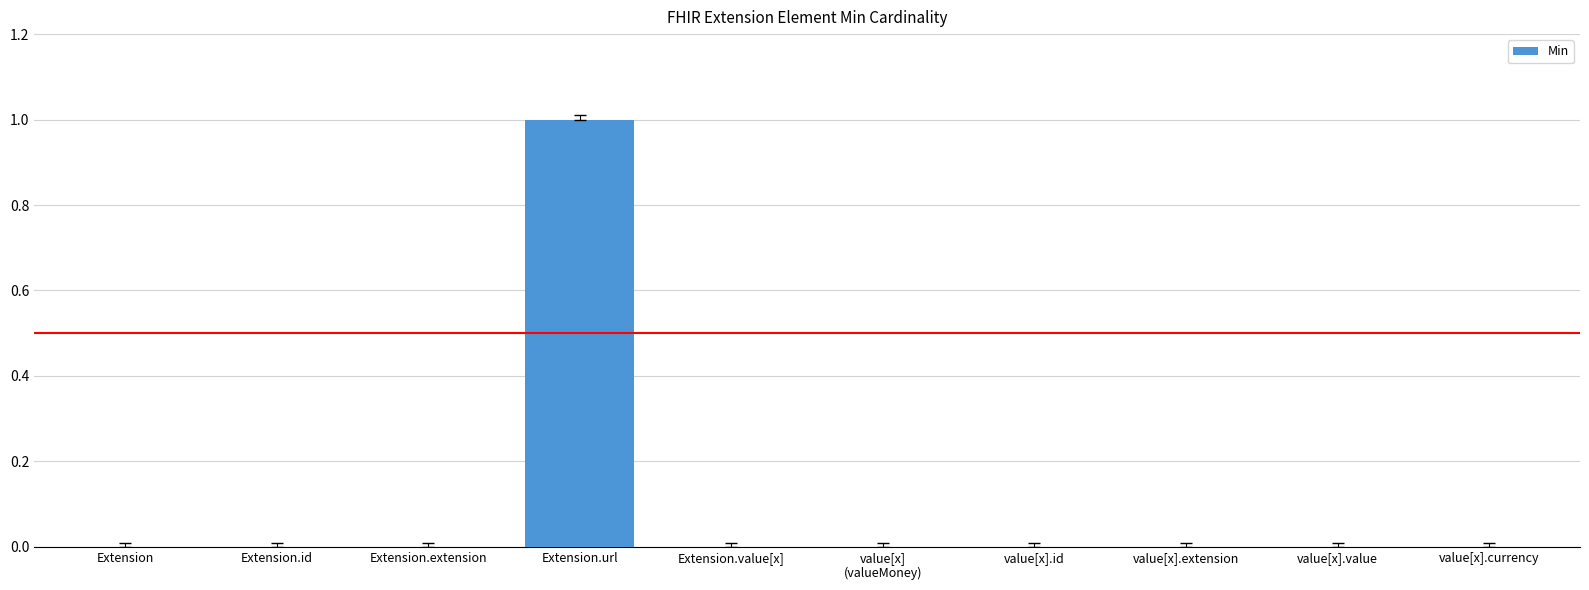

The chart shows a value of 0 at Extension.extension. True or false?

True